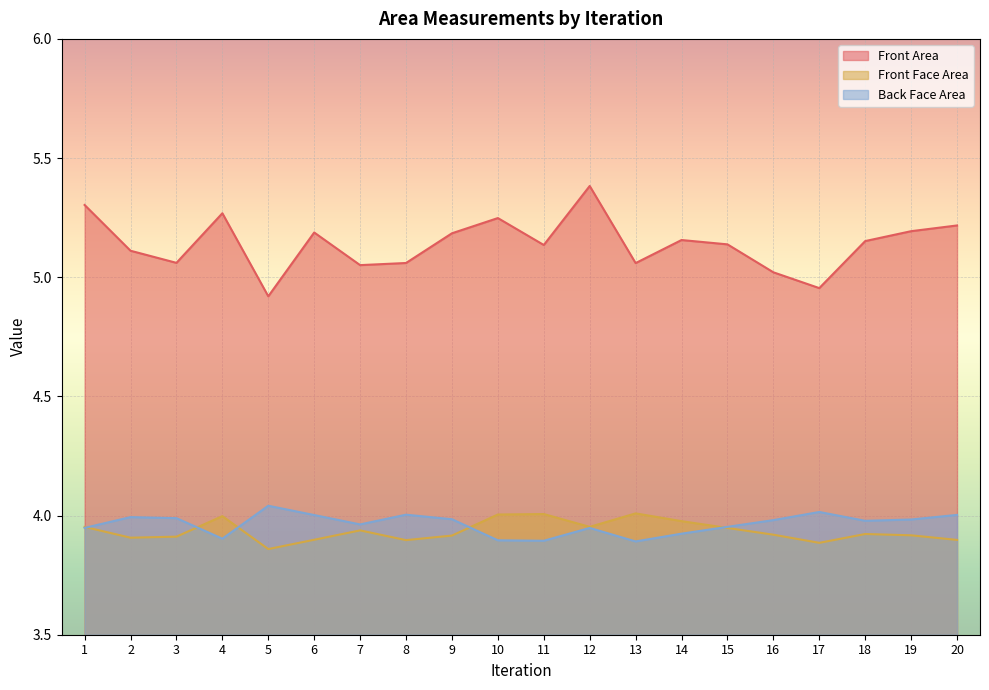

Which series changed the most between 14 and 18?

Back Face Area